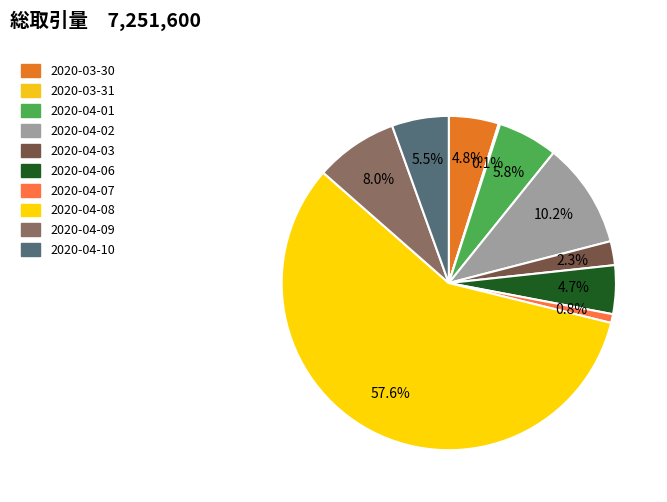

To the nearest percent, what percentage of the pie is 2020-04-03?

2%